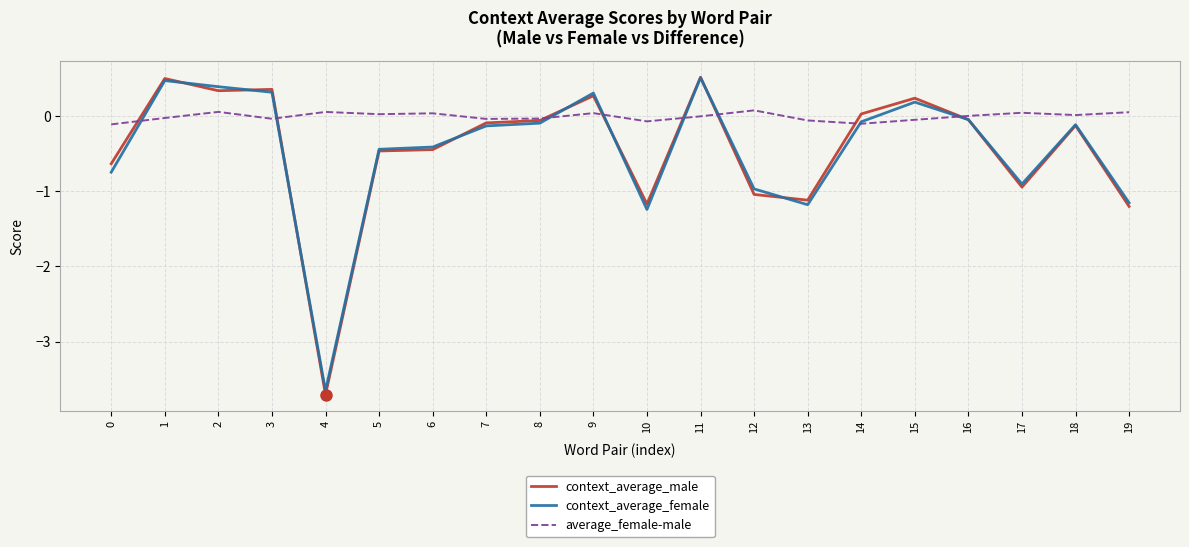

Is the value of context_average_male at 0 greater than the value of average_female-male at 15?

No